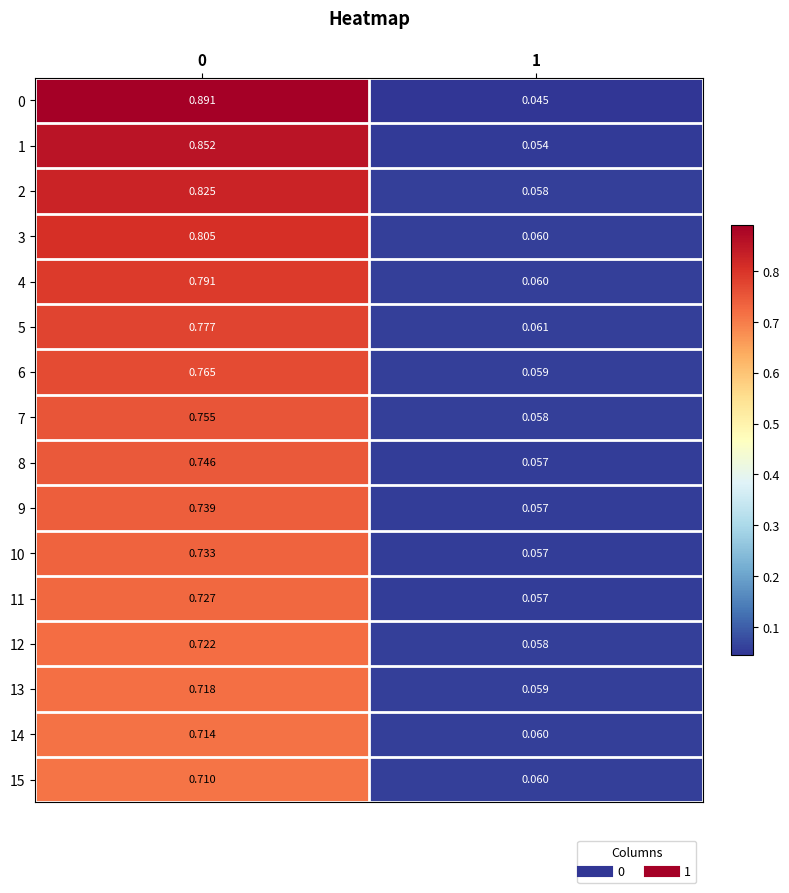

What is the total value across all series at 0?

12.3